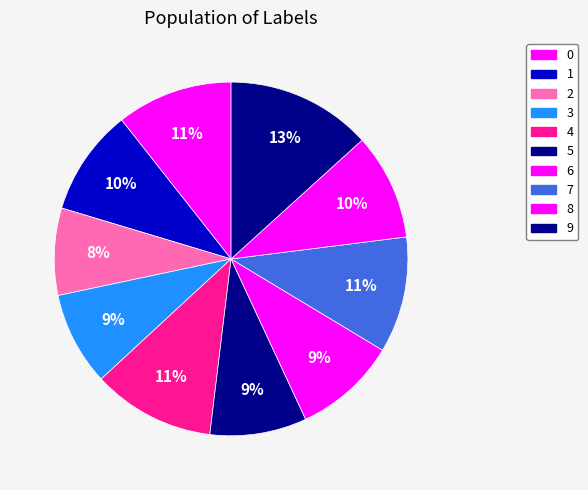

Which category has the smallest portion of the pie?

2